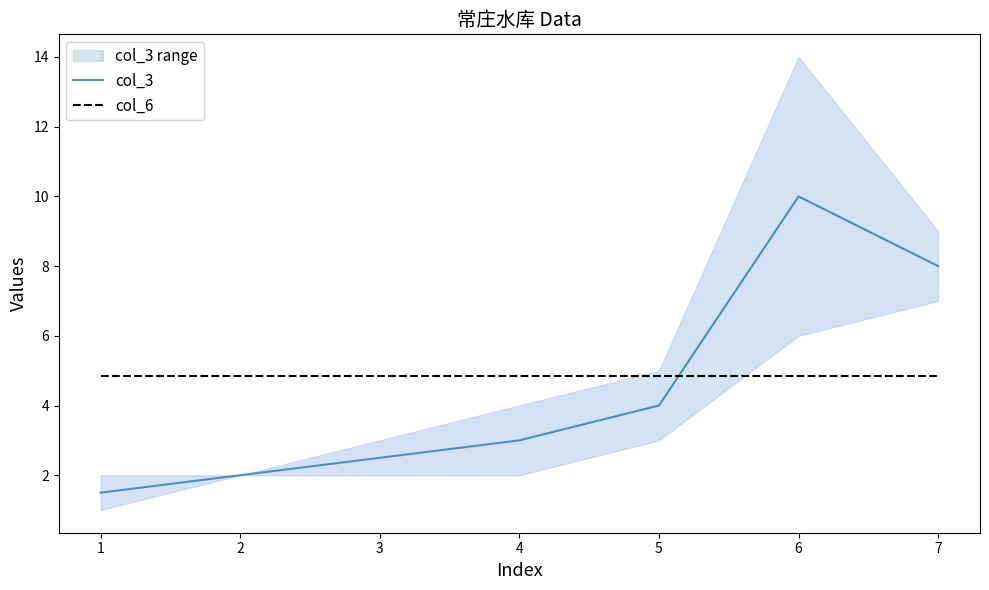

Is the value of col_6 at 6 greater than the value of col_3 at 6?

No